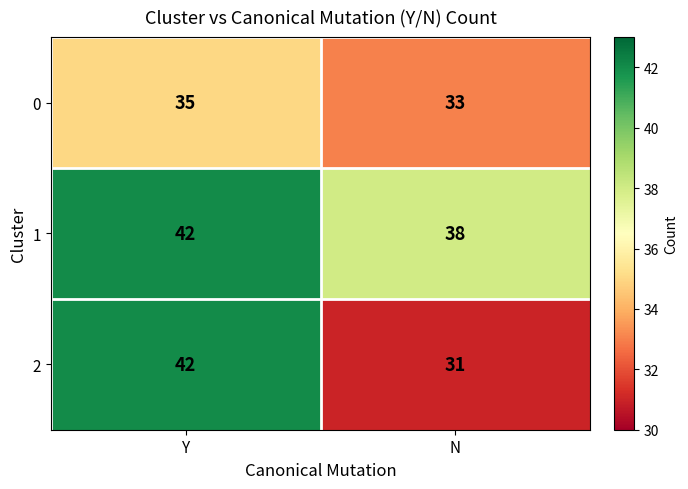

At which category does the chart reach its minimum across all series?

N